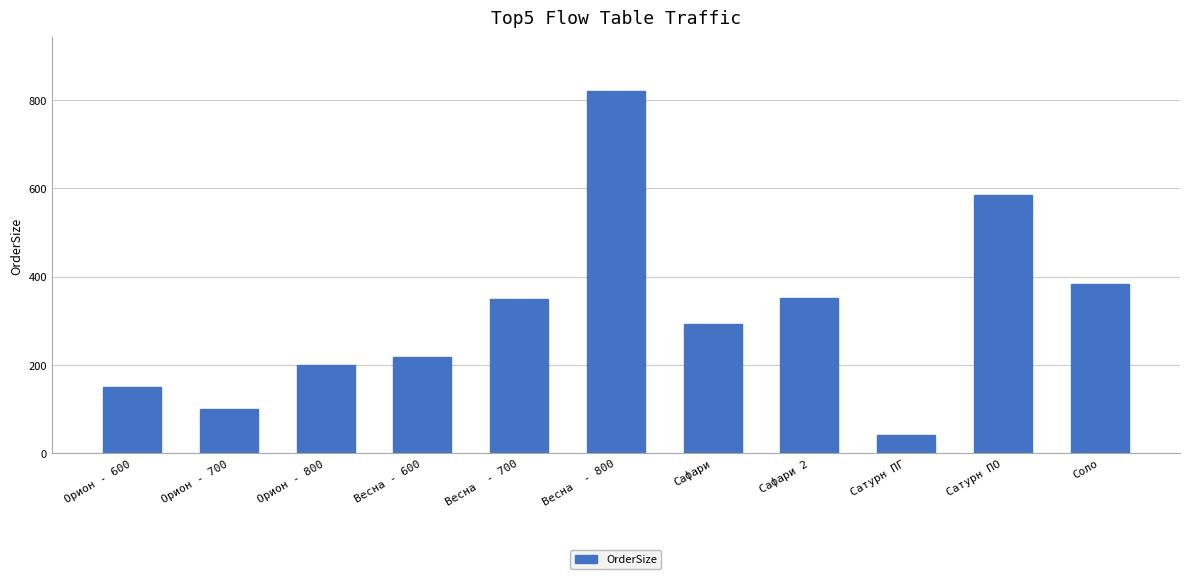

What is the difference between the values at Сафари 2 and Орион - 800?

152